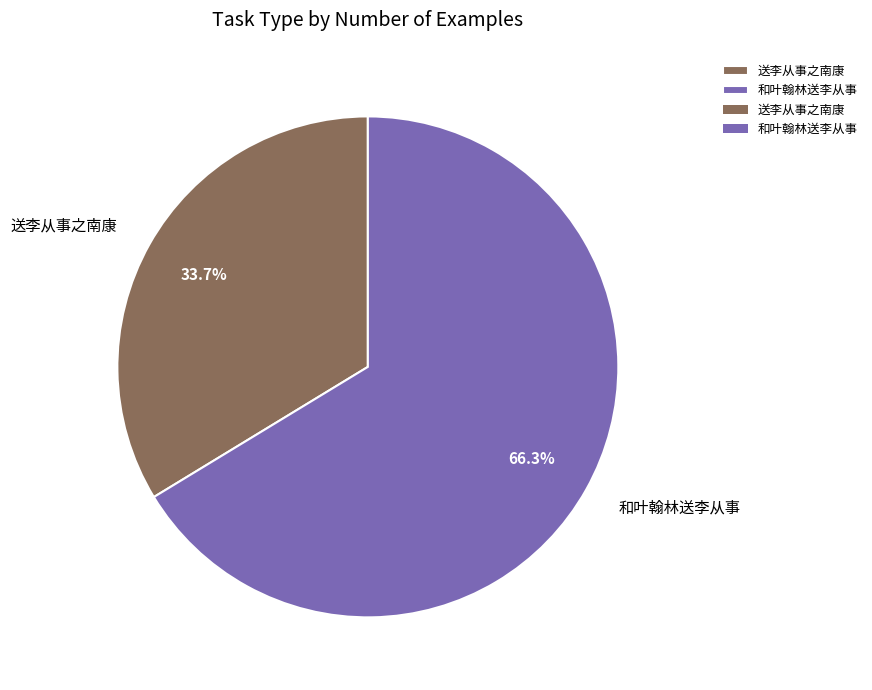

How many slices are in this pie chart?

2